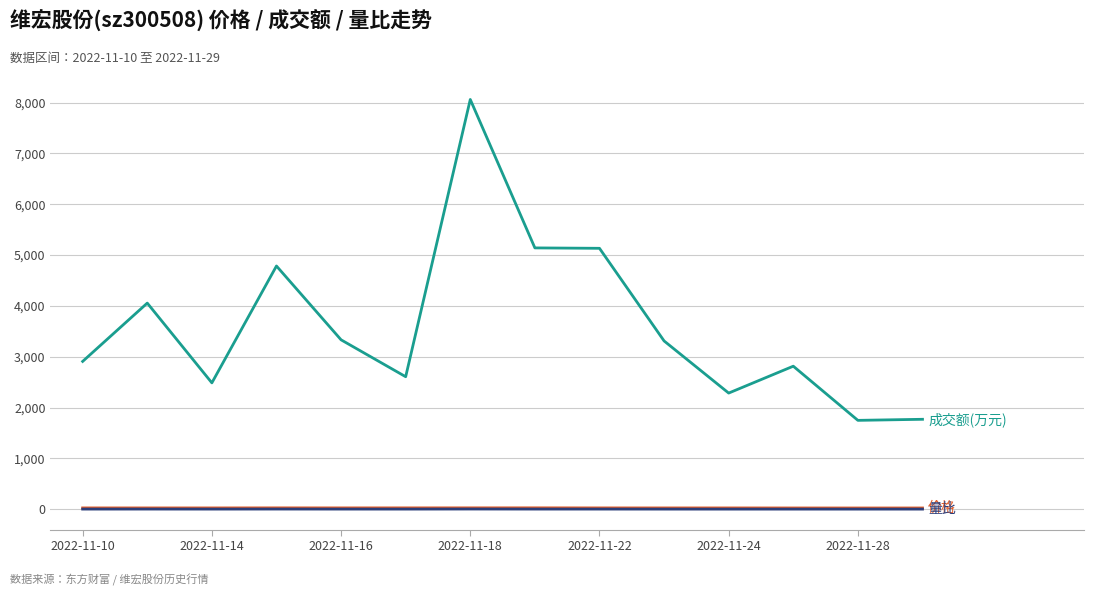

What is the greatest value displayed?

8062.0